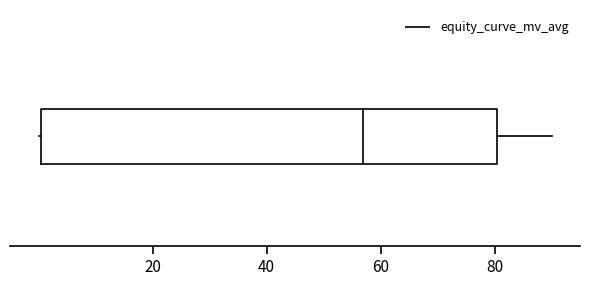

Read this box plot against the x-axis: the position of the median line, the range covered by the box, and the ends of both whiskers. The values are not printed on the chart, so give them approximately, as read against the axis.

median 58, box 0 to 80, whiskers 0 to 90